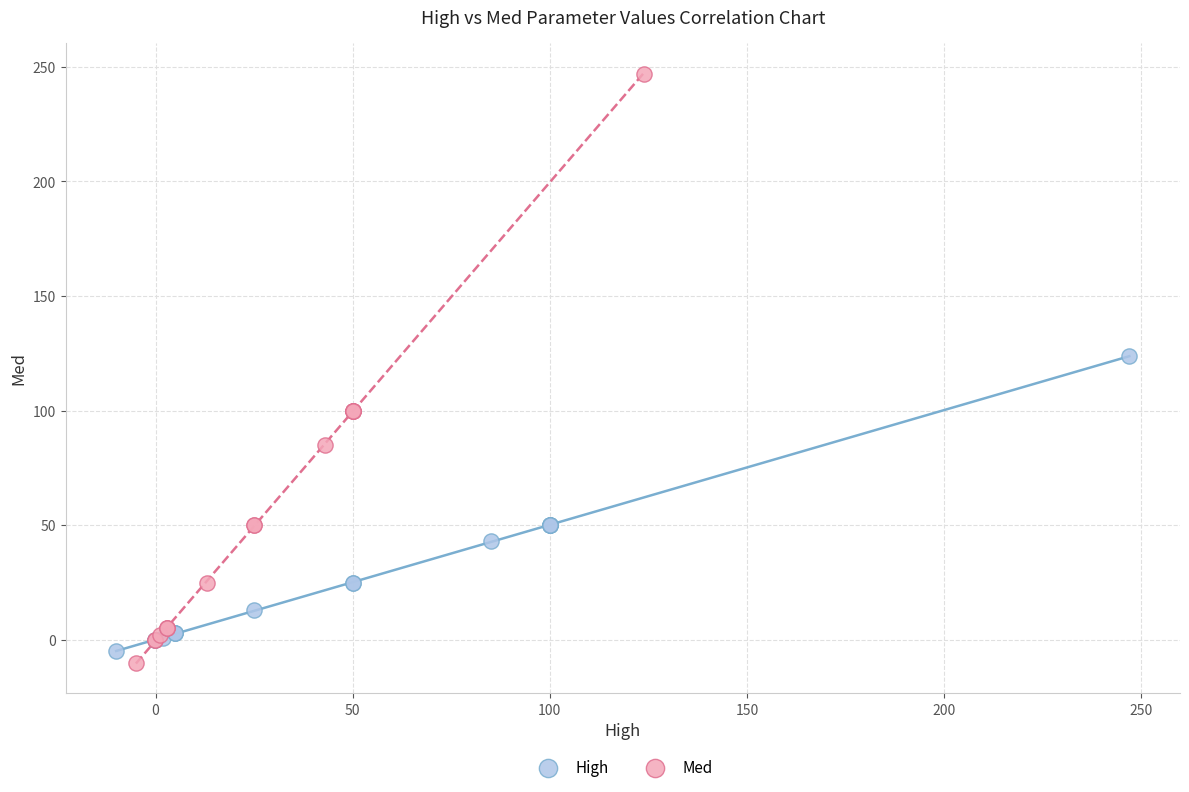

Which series reaches the minimum Y coordinate?

Med